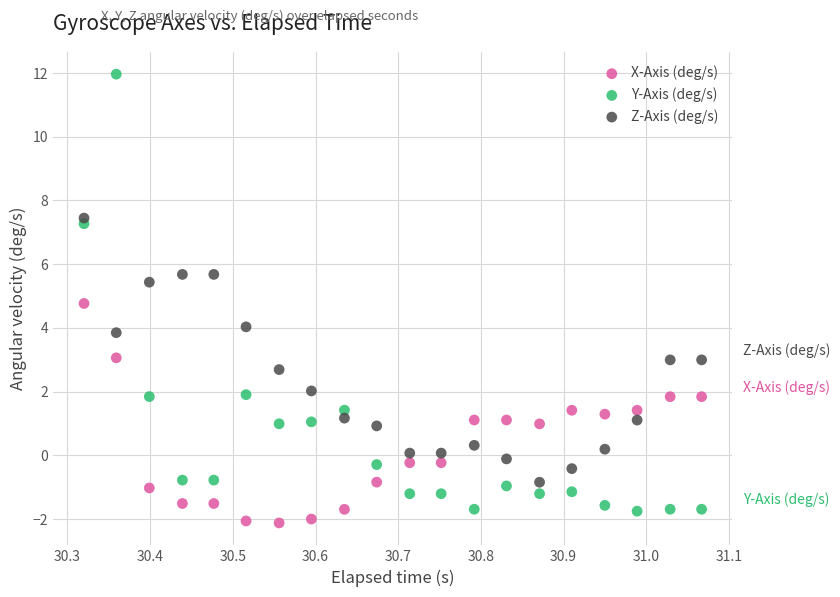

Which series contains the lowest Y value?

X-Axis (deg/s)